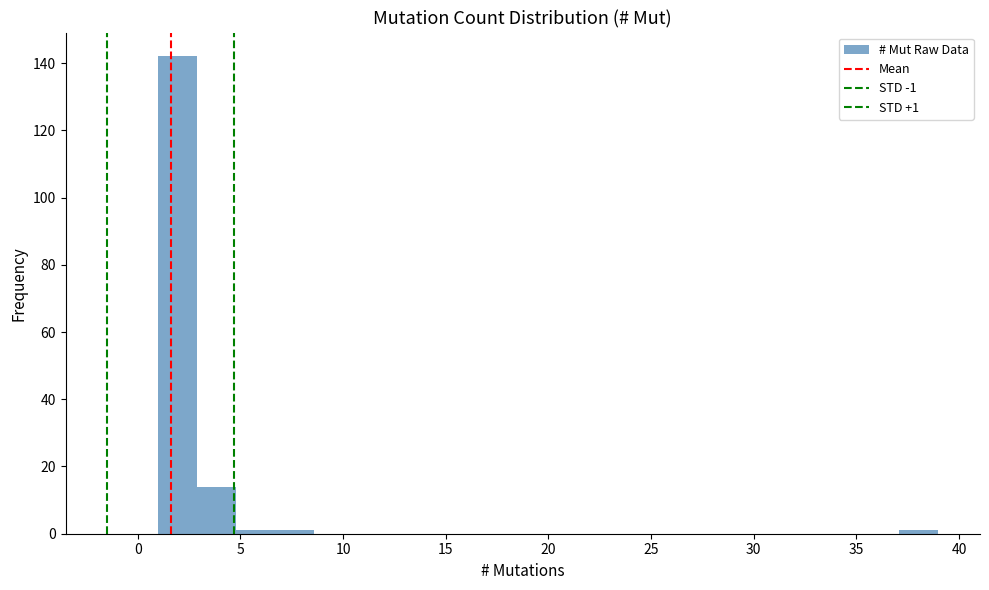

Around what value on the x-axis is the tallest bar? Give the approximate position of its centre, as read against the axis.

2.0